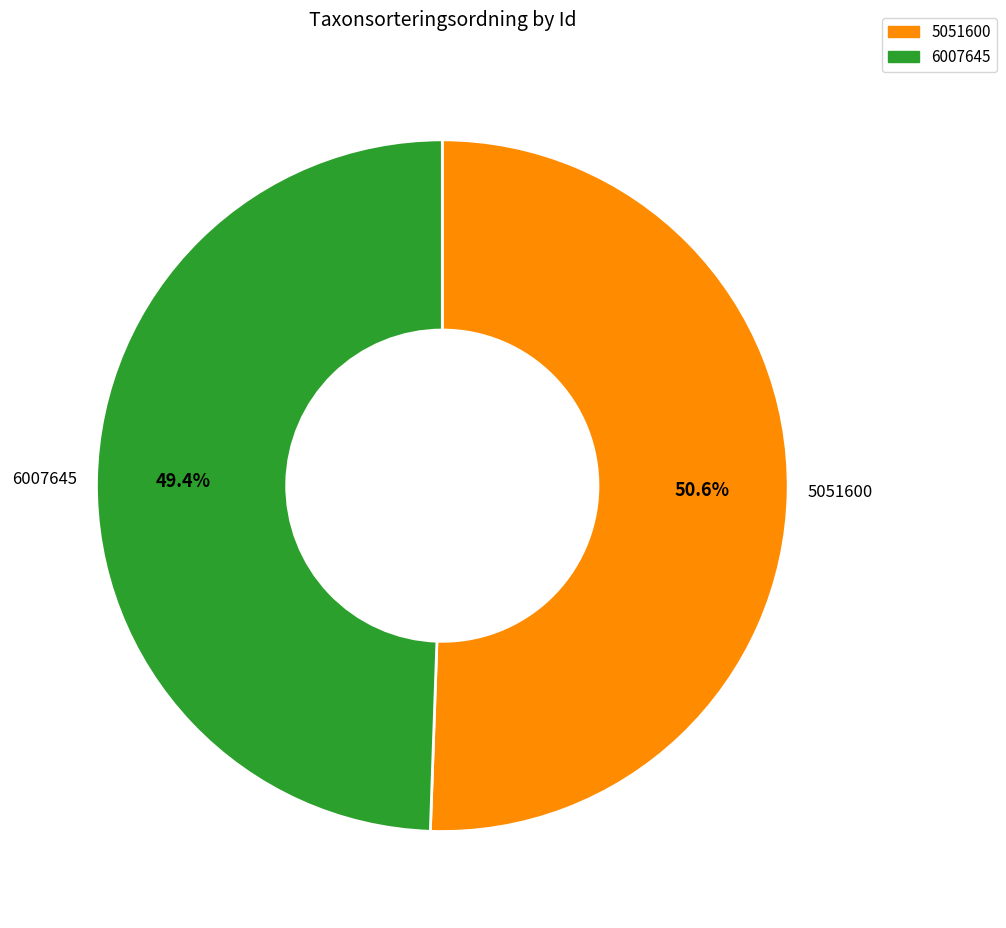

To the nearest percent, what is the difference between the 6007645 and 5051600 slice percentages?

1%